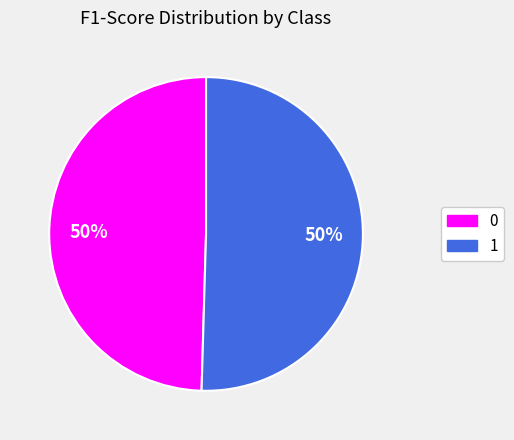

True or false: 1 accounts for 64% of the total.

False